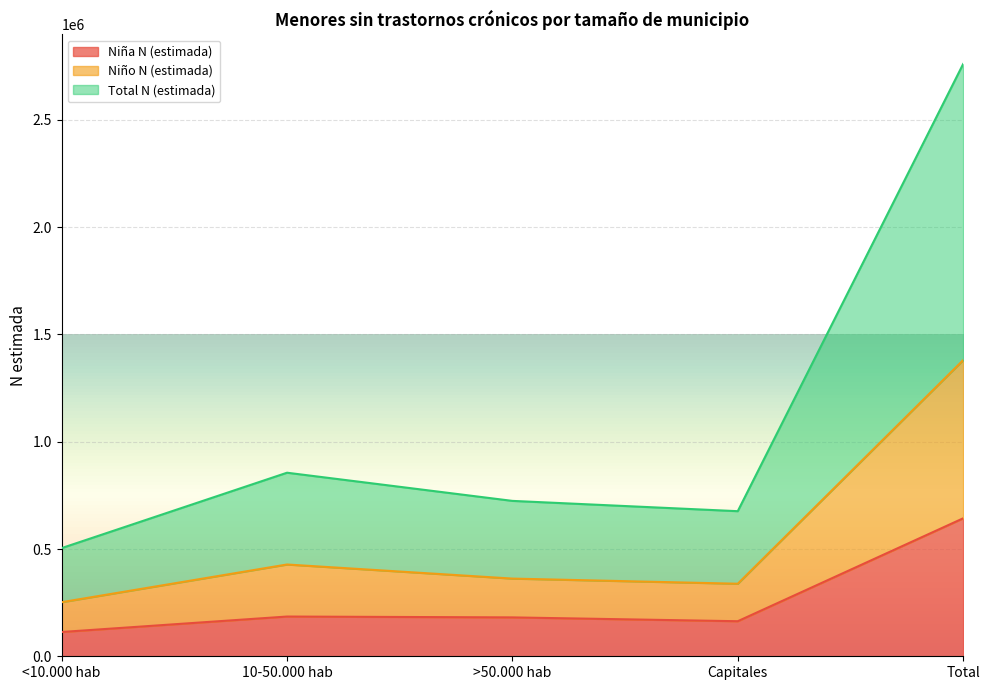

What are all the series names shown in the legend?

Niña N (estimada), Niño N (estimada), Total N (estimada)